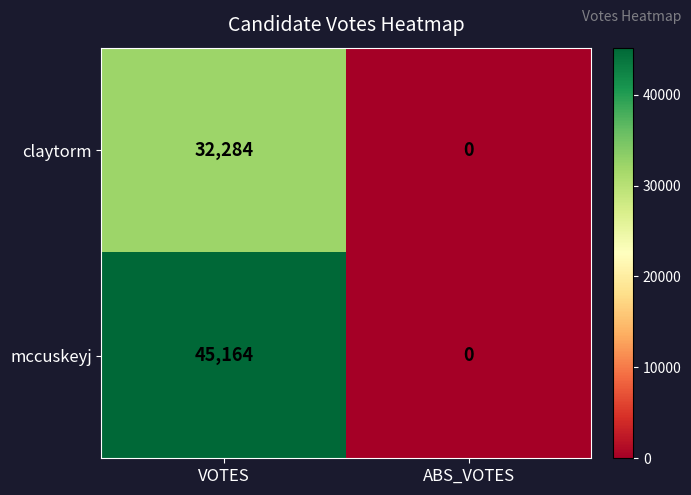

Rank the categories by claytorm value from highest to lowest.

VOTES, ABS_VOTES